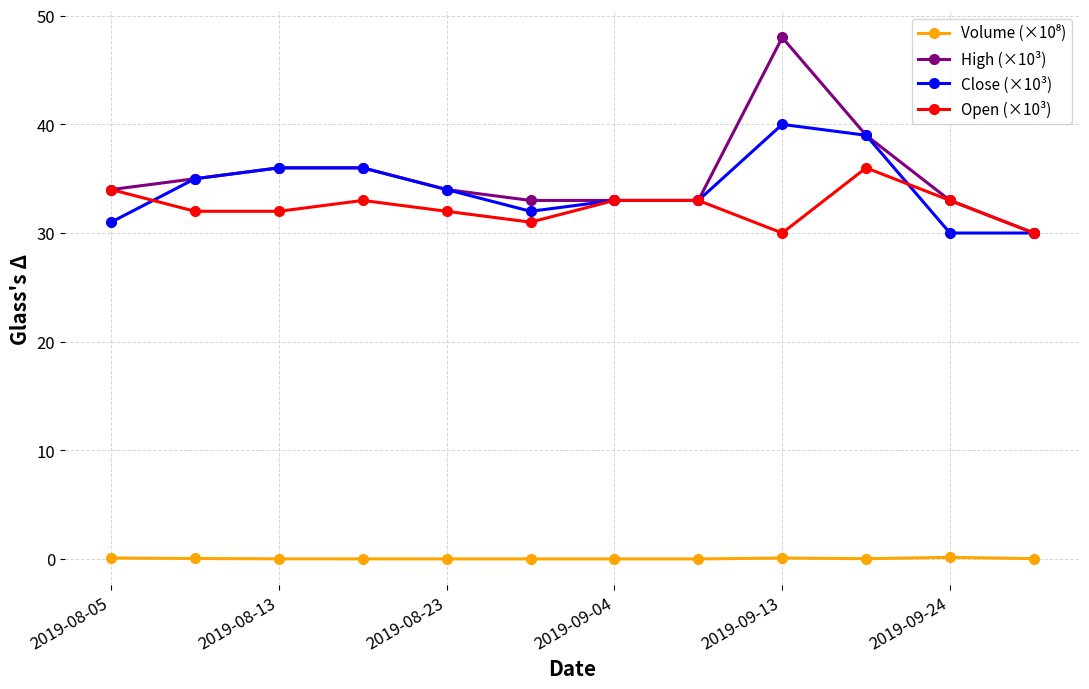

What is the greatest value displayed?

48.0